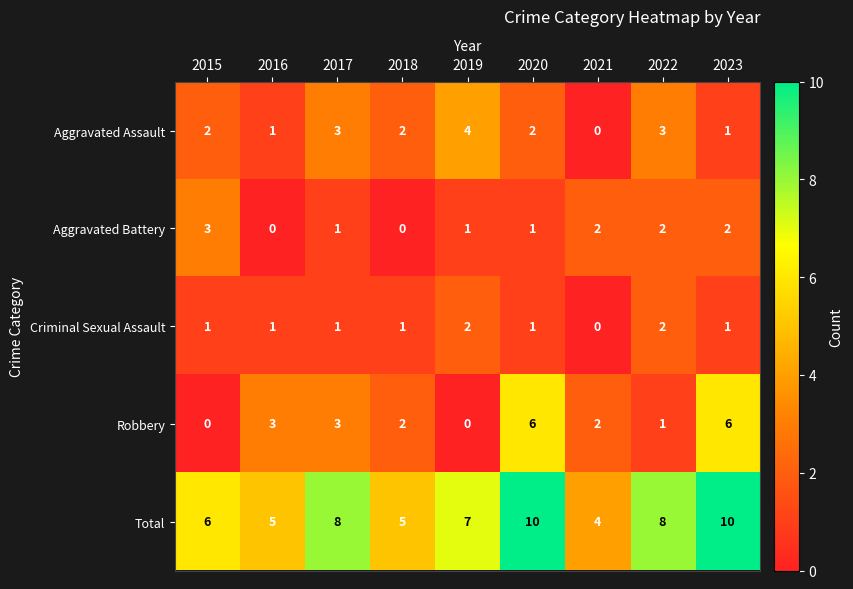

At 2019, list the series in order from largest to smallest.

Total, Aggravated Assault, Criminal Sexual Assault, Aggravated Battery, Robbery